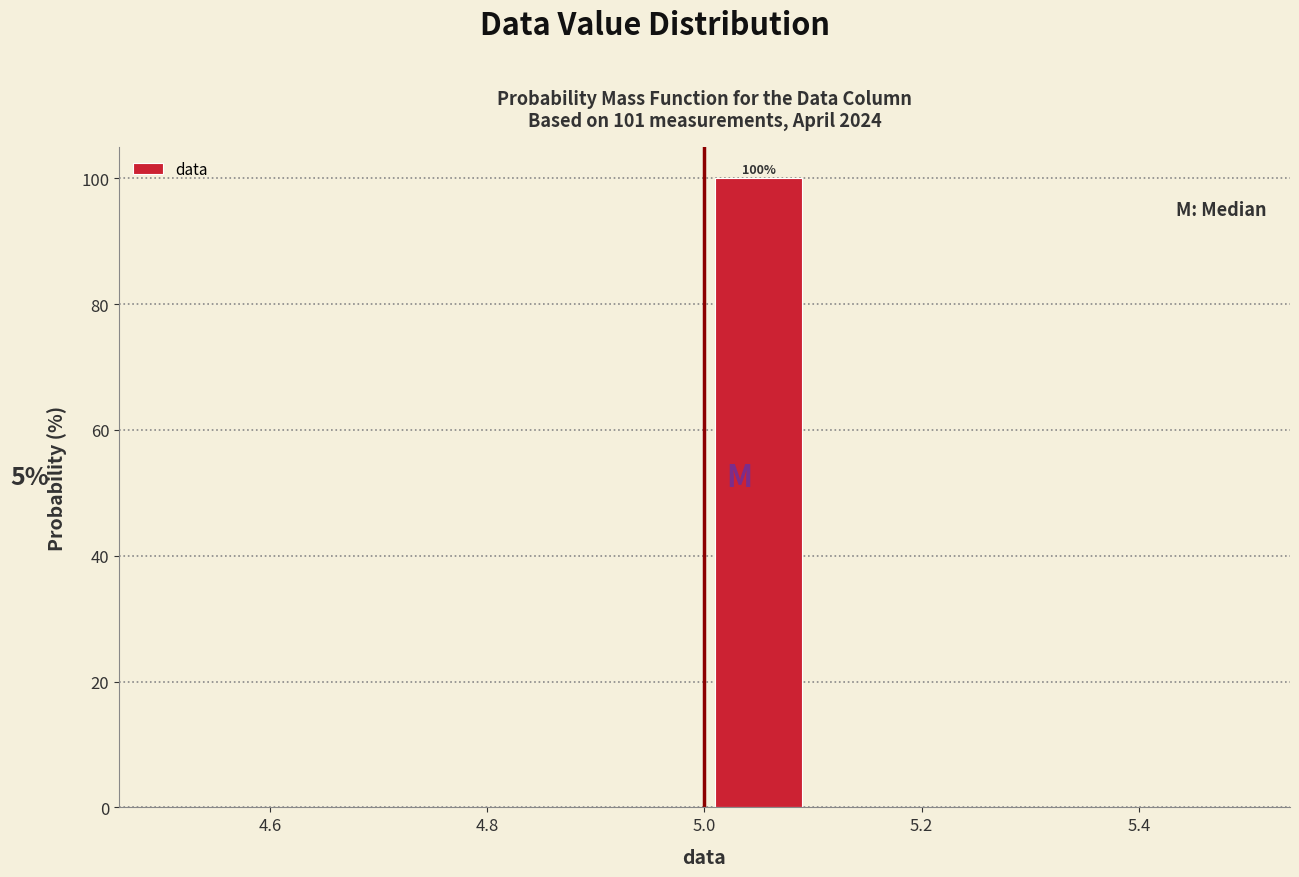

Which range on the x-axis has the tallest bar?

5.0 to 5.1